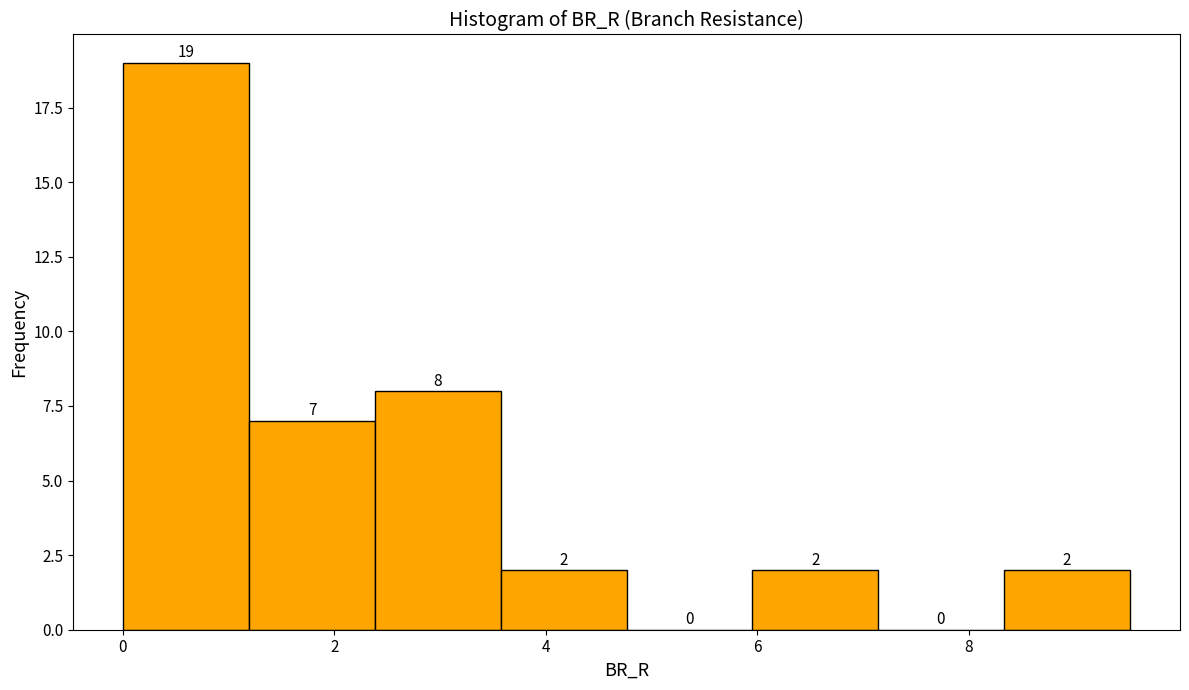

Reading left to right, list every bar in this chart as the range it spans on the x-axis followed by its height. The bar edges are not printed on the chart, so give them approximately, as read against the axis.

0.0 to 1.2: 19
1.2 to 2.4: 7
2.4 to 3.6: 8
3.6 to 4.8: 2
4.8 to 6.0: 0
6.0 to 7.2: 2
7.2 to 8.4: 0
8.4 to 9.6: 2